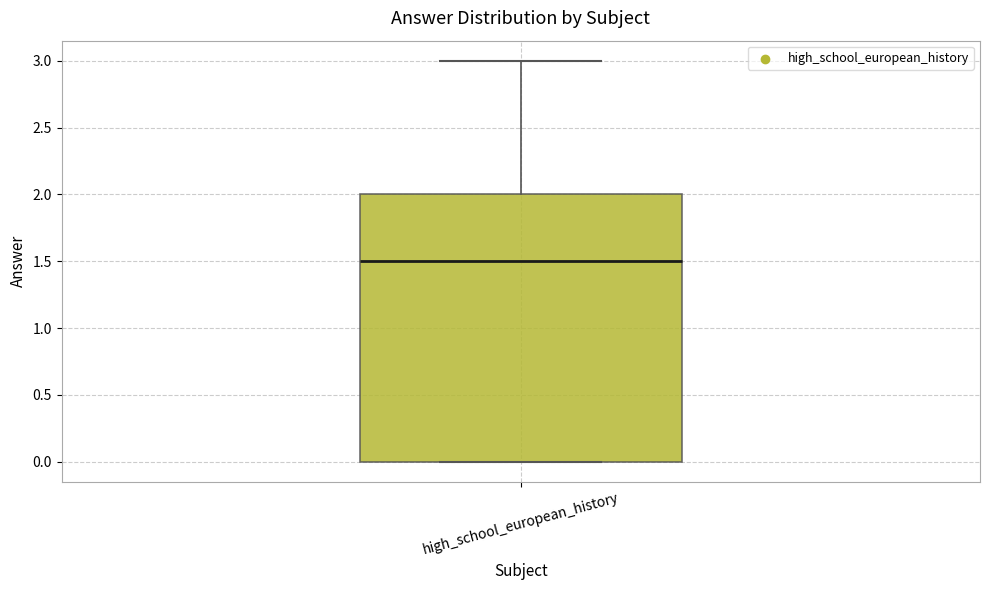

Transcribe this box plot: give where the median line is, the range the box spans, and where the two whiskers end, as read against the y-axis. The values are not printed on the chart, so give them approximately, as read against the axis.

median 1.5, box 0.0 to 2.0, whiskers 0.0 to 3.0